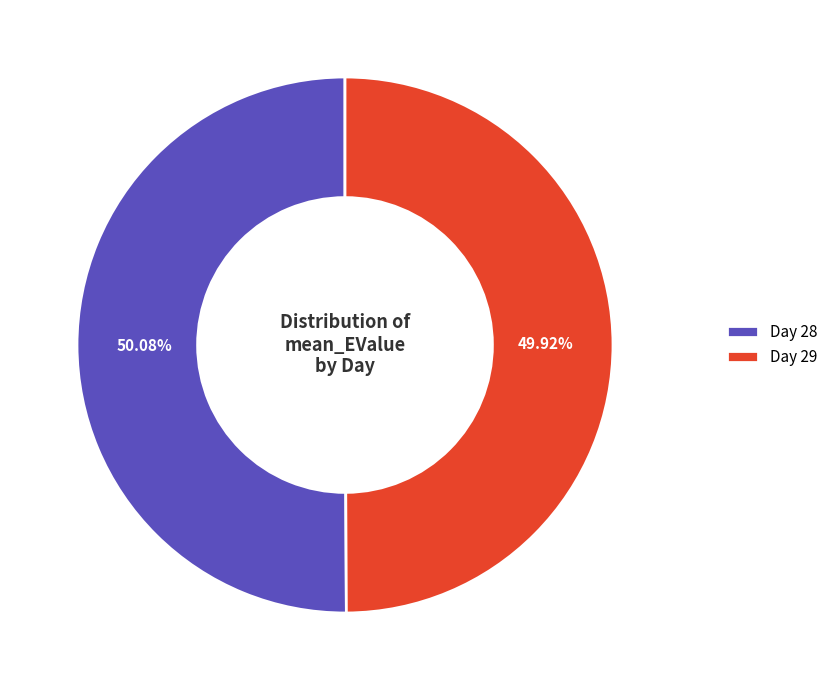

Is there a majority slice in this chart?

Yes